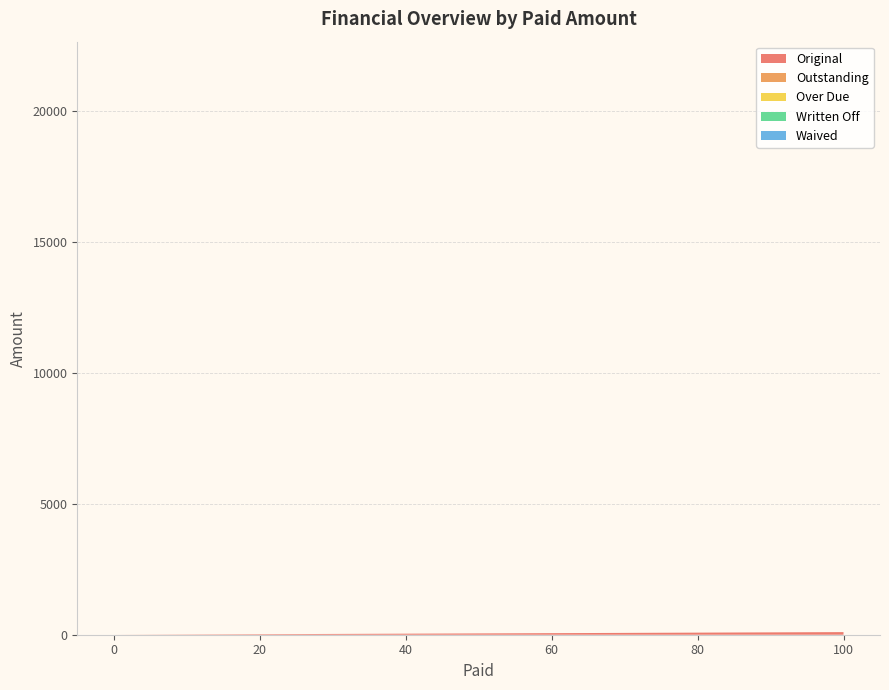

Reading right to left, transcribe all the data shown in this chart.

Original: 0.0	100.0	685.1	10000.0
Outstanding: 0.0	0.0	685.1	10000.0
Over Due: 0.0	0.0	194.0	1581.5
Written Off: 0.0	0.0	0.0	0.0
Waived: 0.0	0.0	0.0	0.0